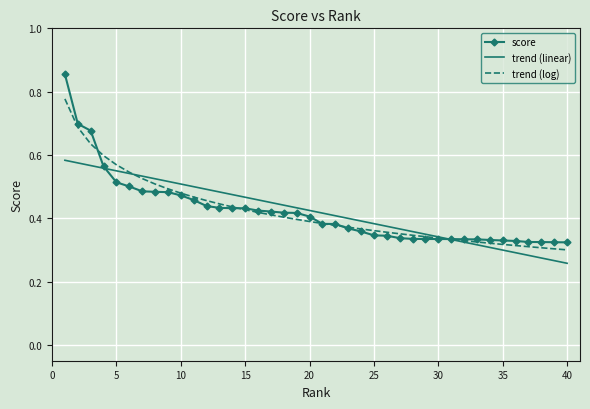

Which series has the widest spread of values?

score